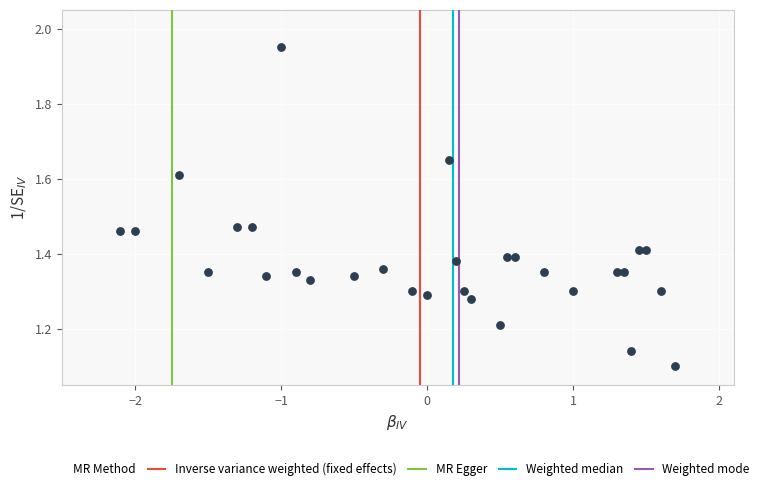

What is the range of X values (max minus min)?

3.8